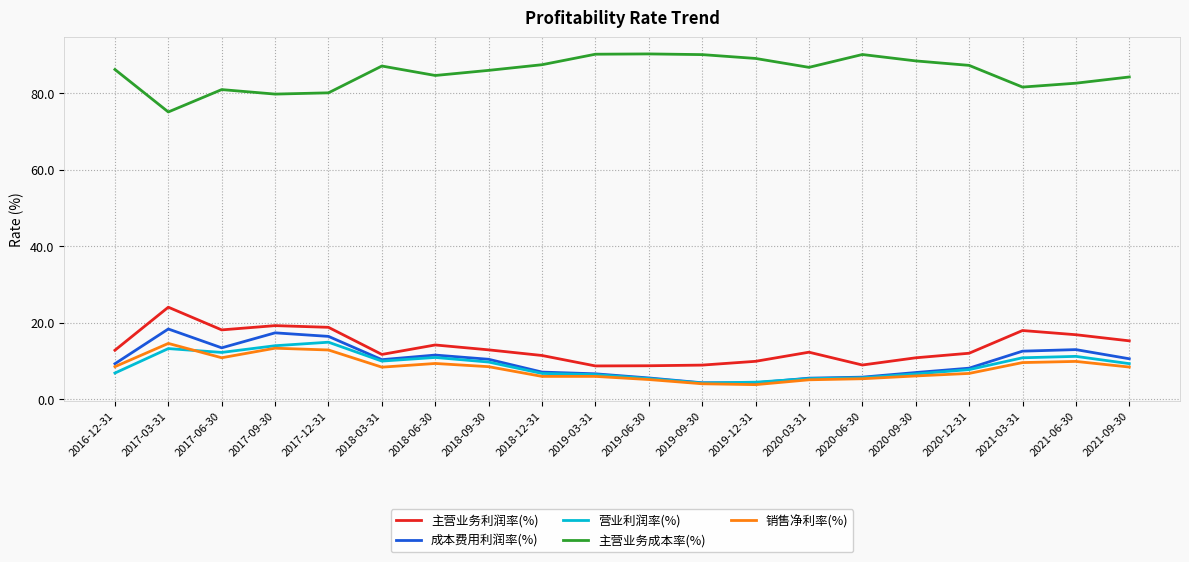

What is the approximate value of 成本费用利润率(%) at 2017-12-31?

16.5